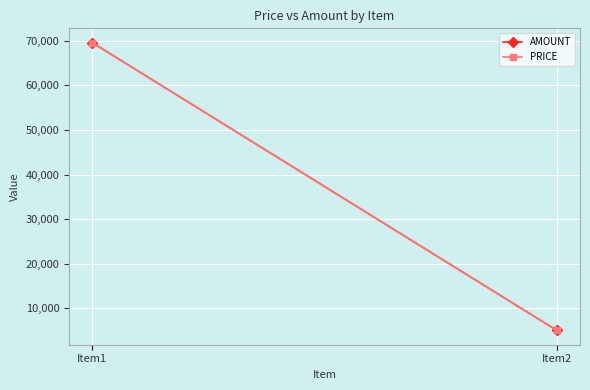

Which category has the lowest value across all series?

Item2